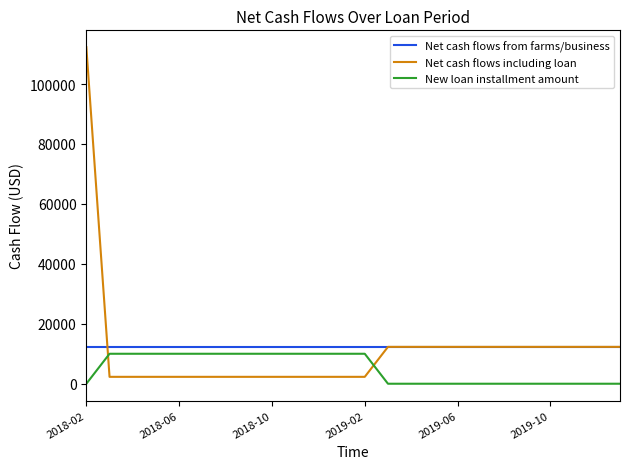

Which series has the largest range (max minus min)?

Net cash flows including loan